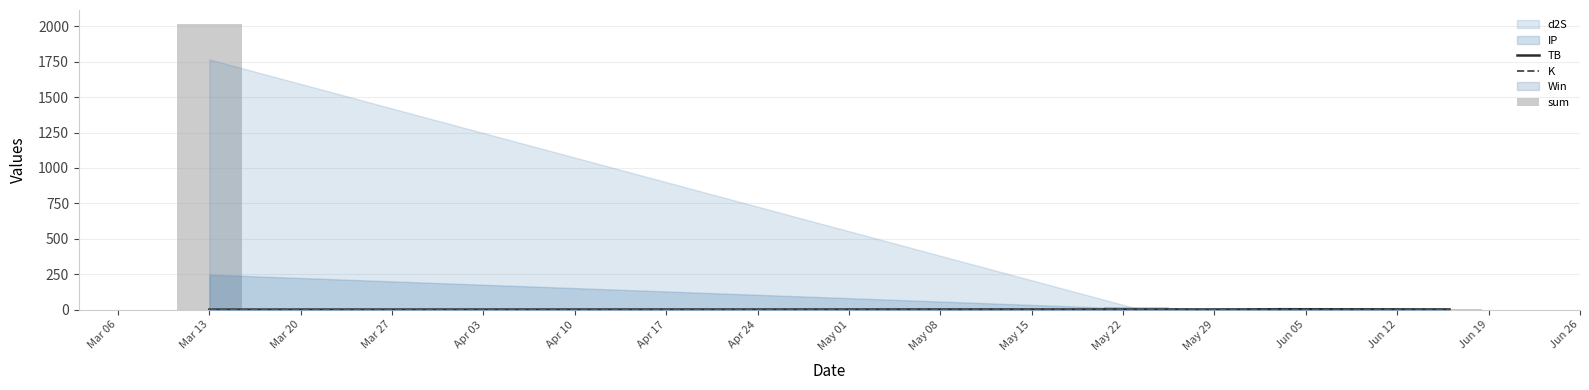

At which label does TB first exceed 1?

Mar 13